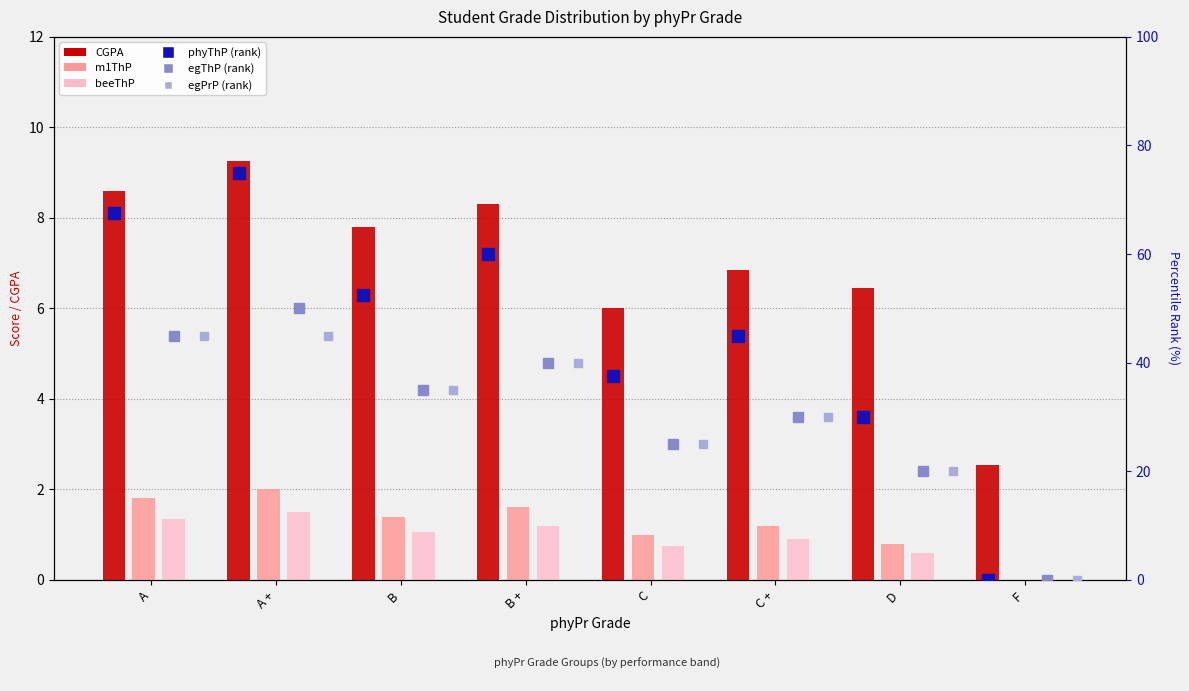

The phyThP series shows 0.0 at F. True or false?

True